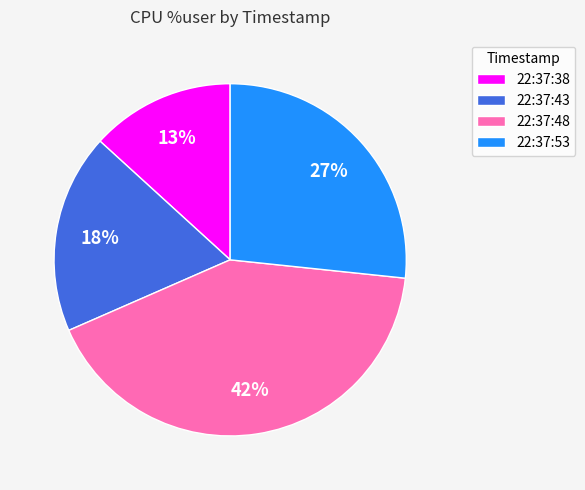

Does 22:37:53 account for over 50% of the chart?

No